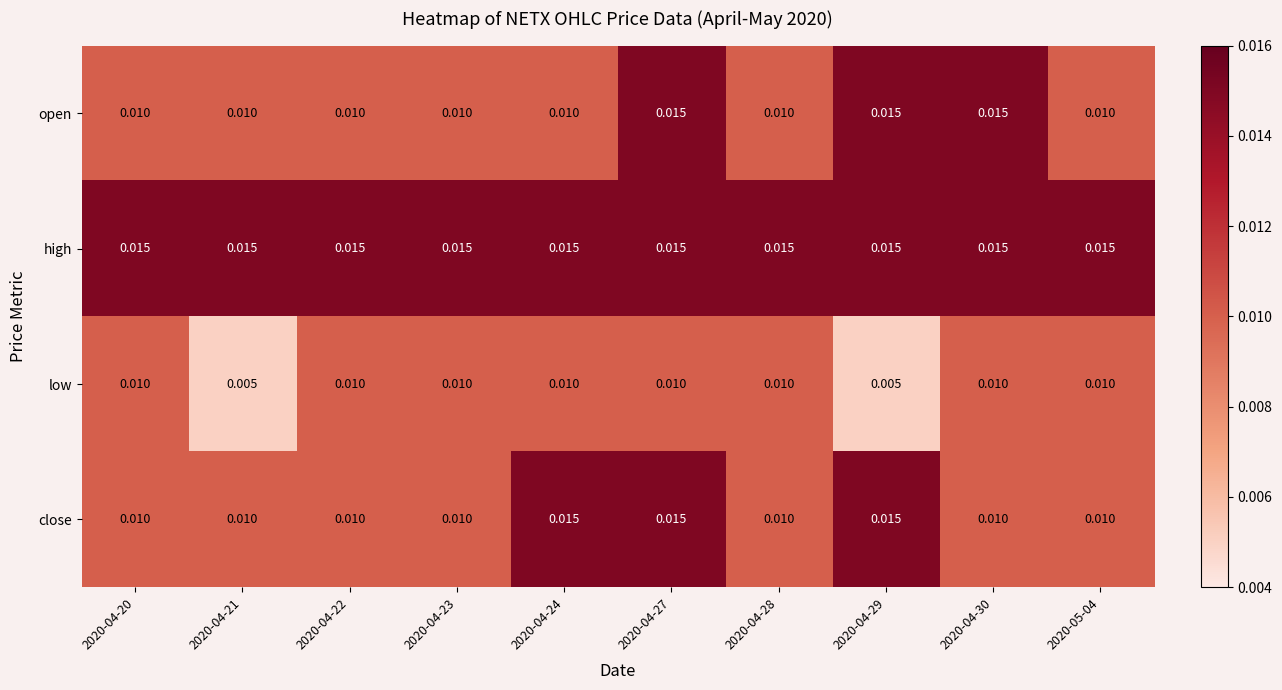

Is the value of open at 2020-04-29 greater than the value of low at 2020-04-28?

Yes